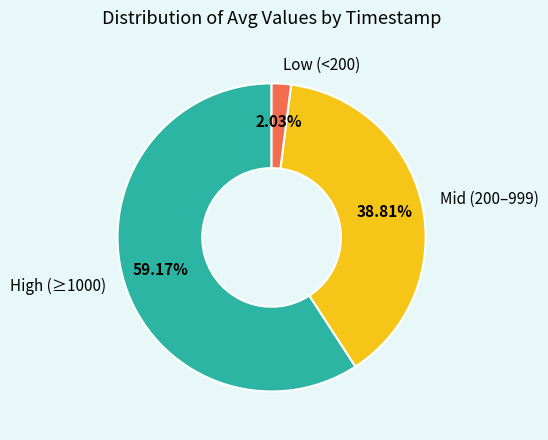

To the nearest percent, what is the difference between the largest and smallest slice percentages?

57%